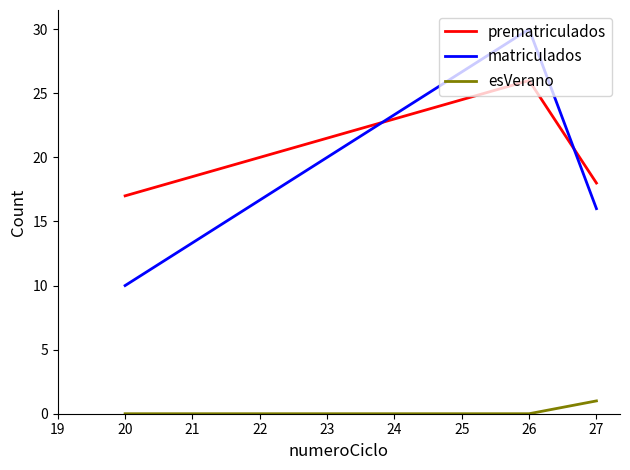

What is the total value across all series at 20?

27